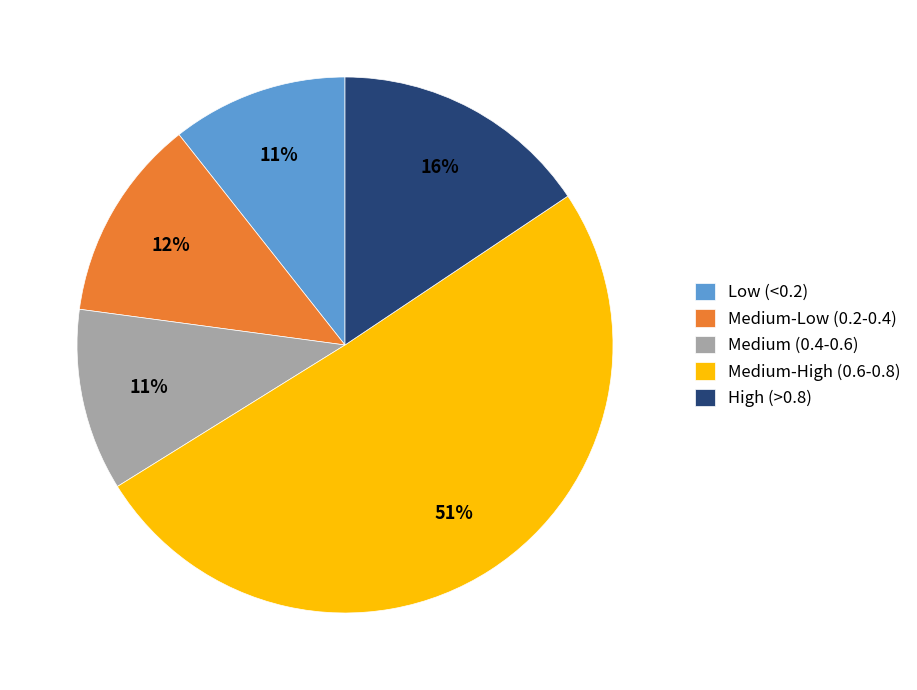

Which slice is the largest?

Medium-High (0.6-0.8)